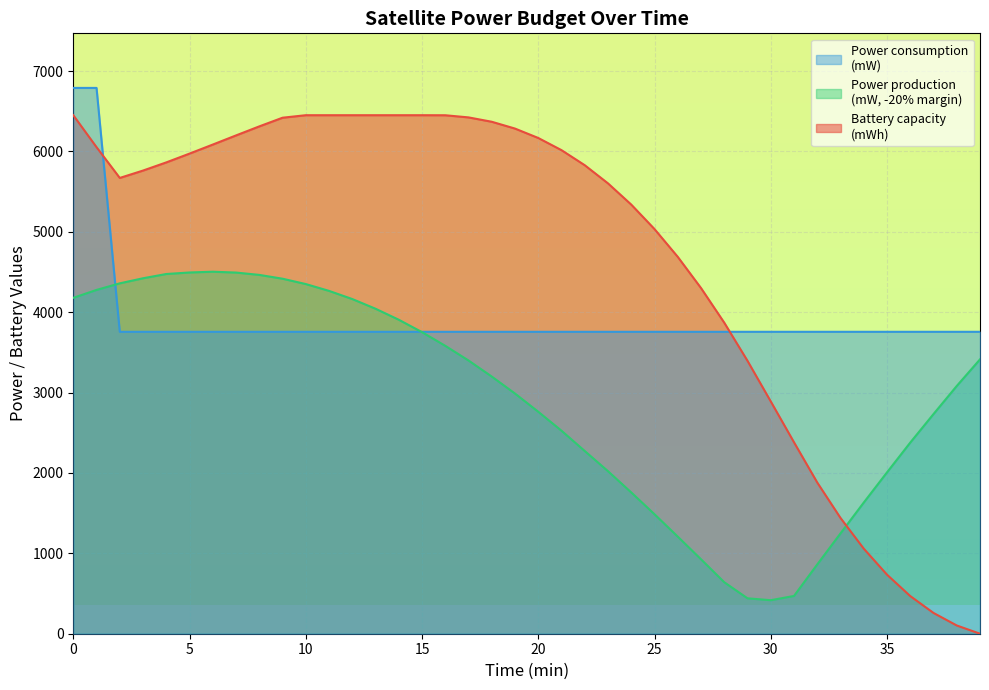

Which series has the largest total across all categories?

Battery capacity
(mWh)